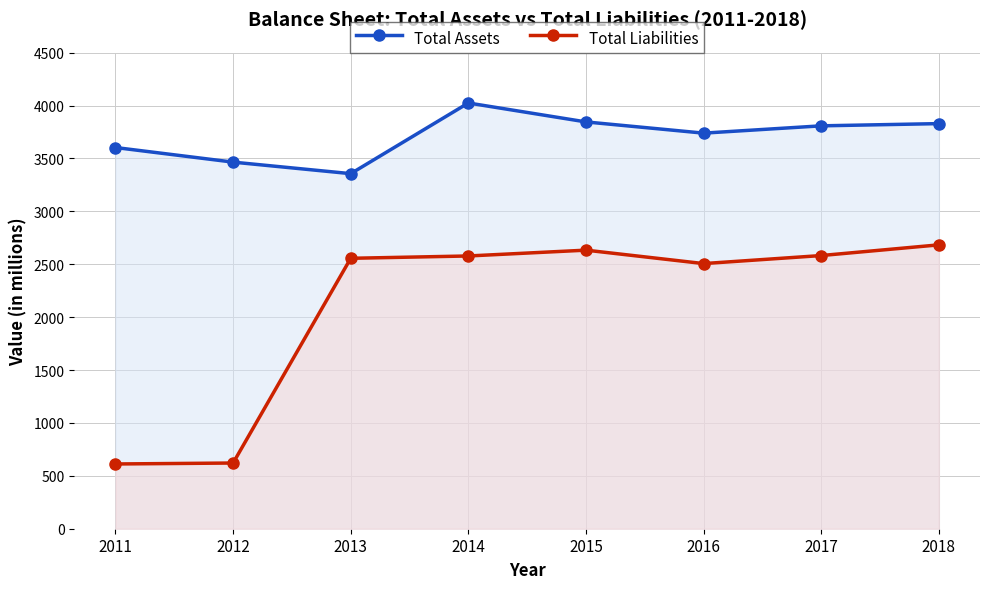

What is the value of the Total Assets point at the 3rd from the left?

3356